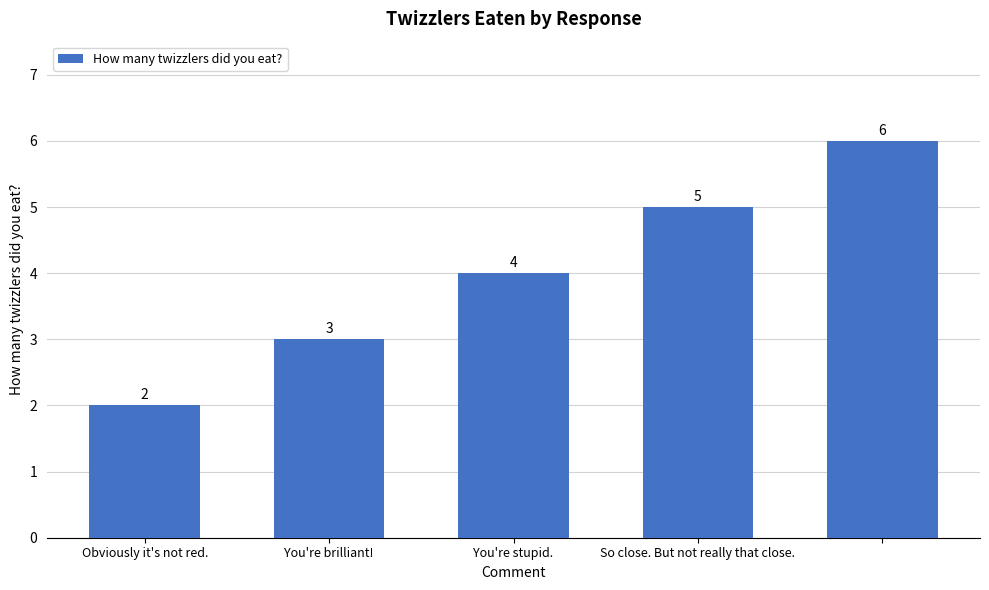

Reading left to right, what are all the values shown in this chart?

2	3	4	5	6